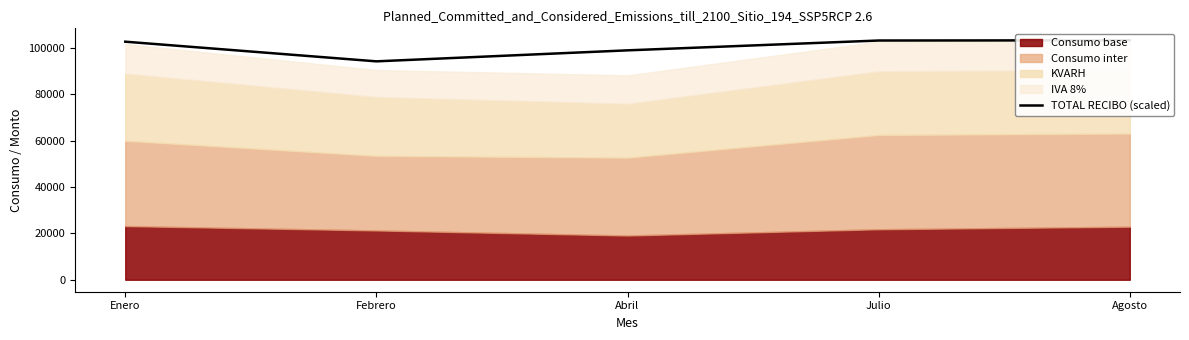

Between Agosto and Abril, which is larger?

Agosto